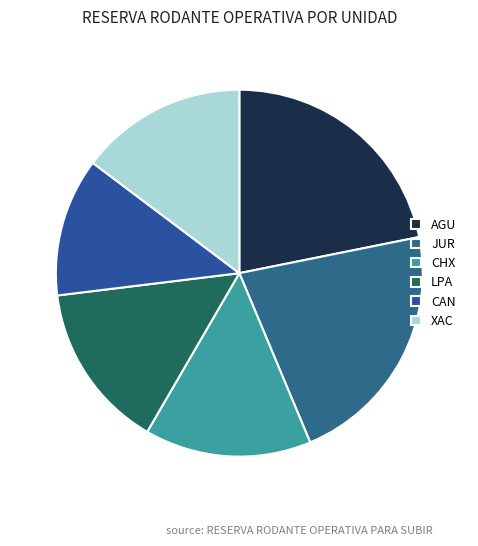

How many slices are in this pie chart?

6